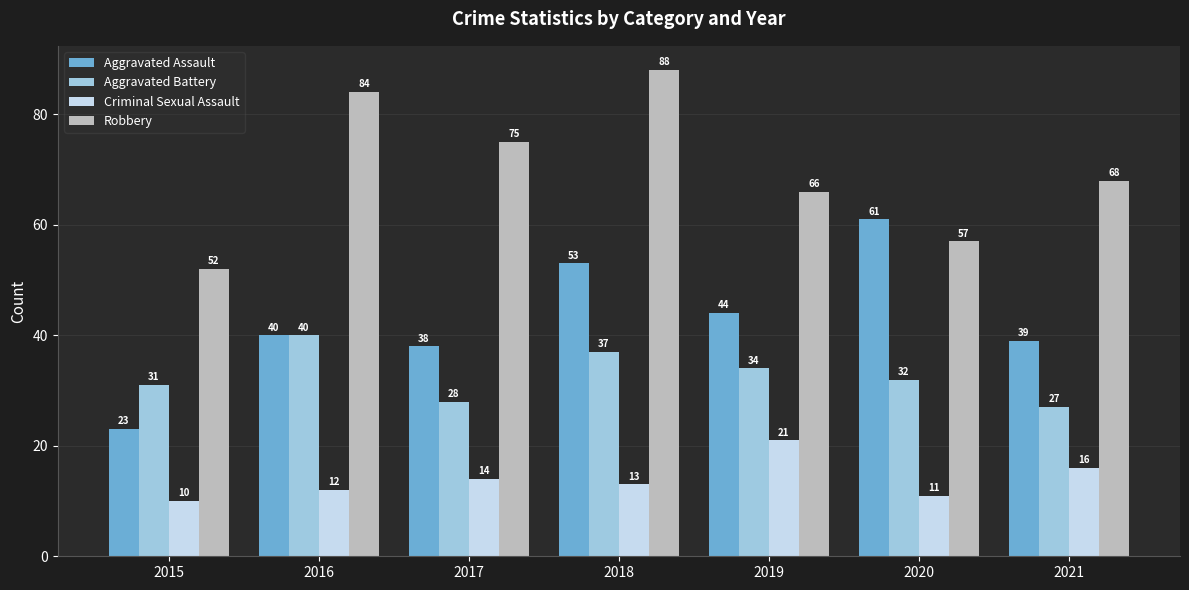

The Criminal Sexual Assault series shows 21 at 2019. True or false?

True